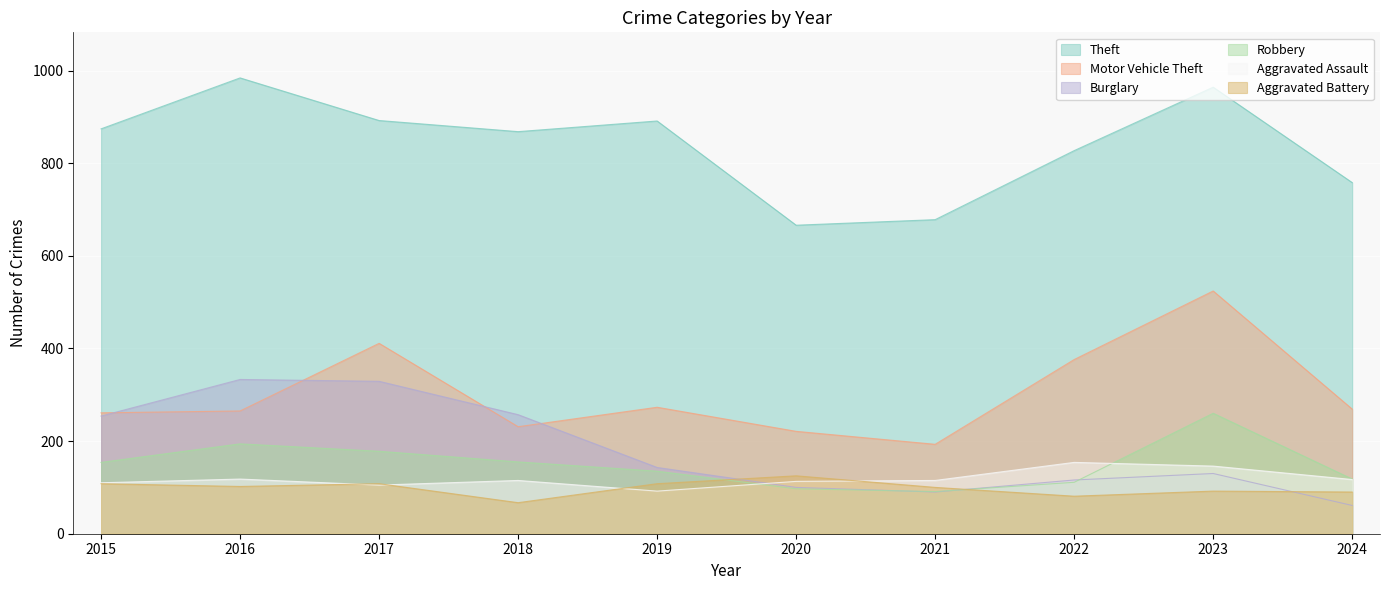

What is the value of the Robbery point at the 9th from the left?

260